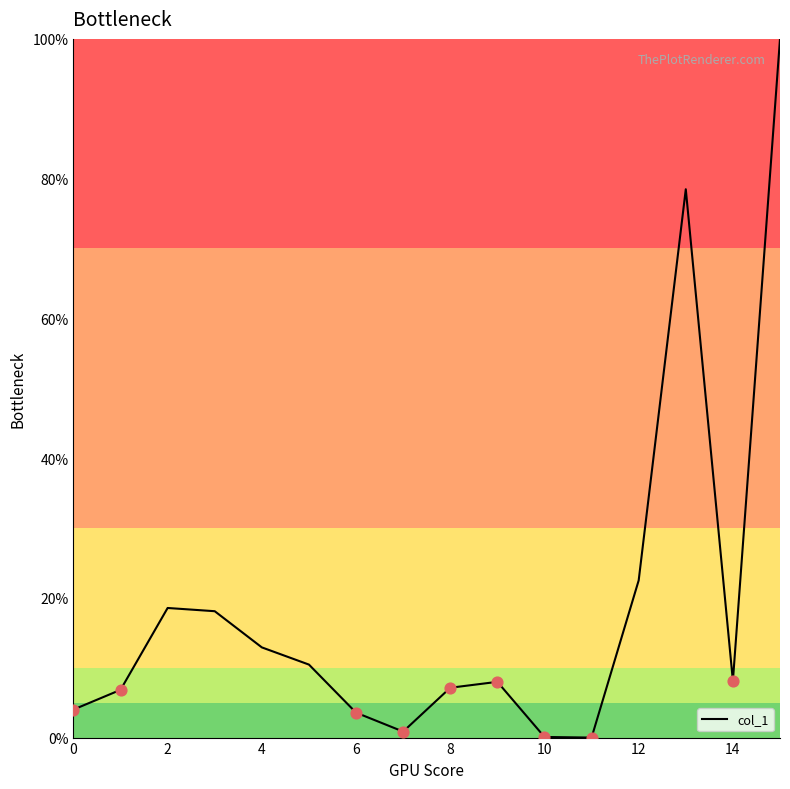

What is the difference between the maximum and minimum values?

100.0